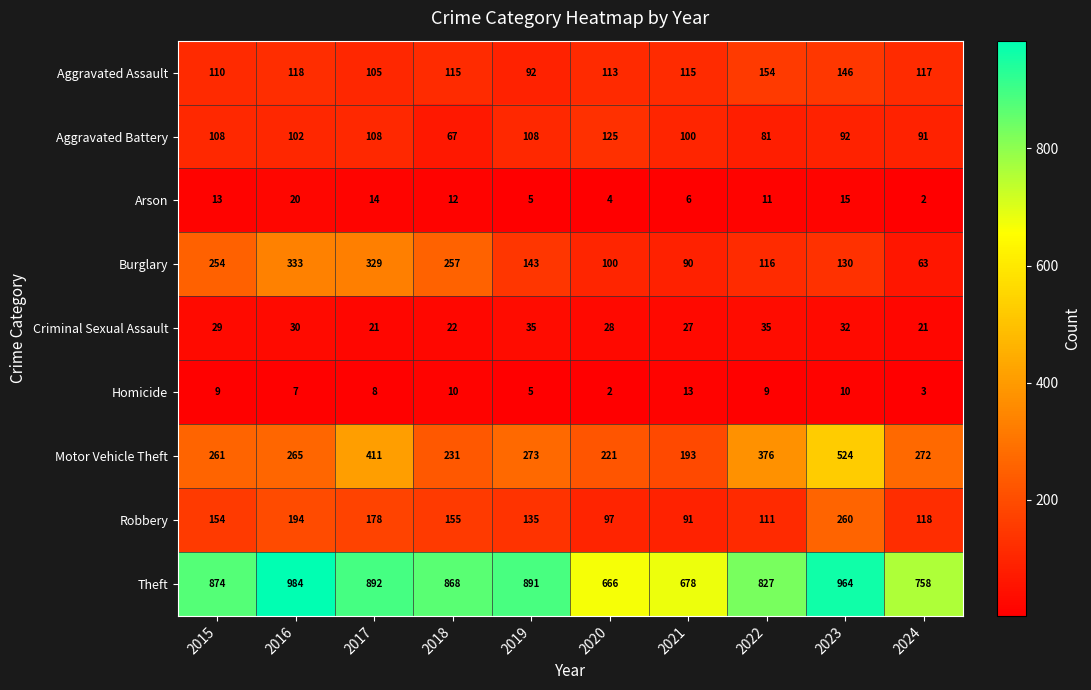

What is the average value of the Robbery series?

149